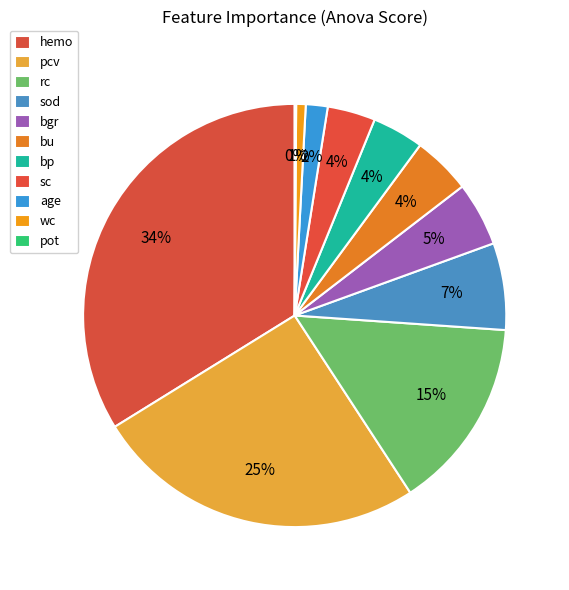

To the nearest percent, what percentage of the pie is hemo?

34%